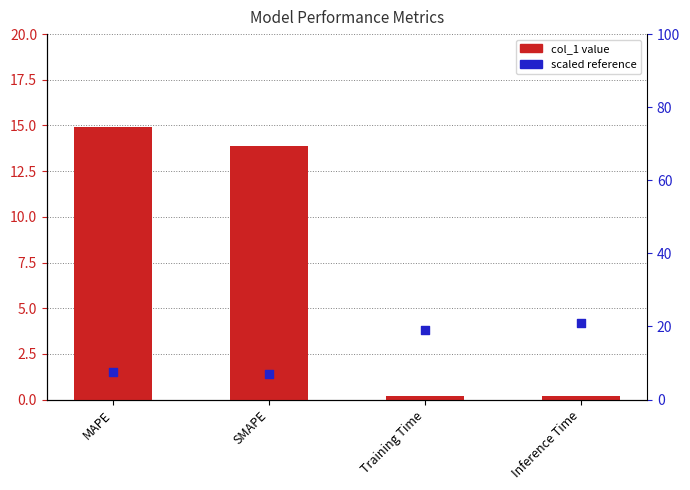

At which category is the sum across all series the highest?

MAPE